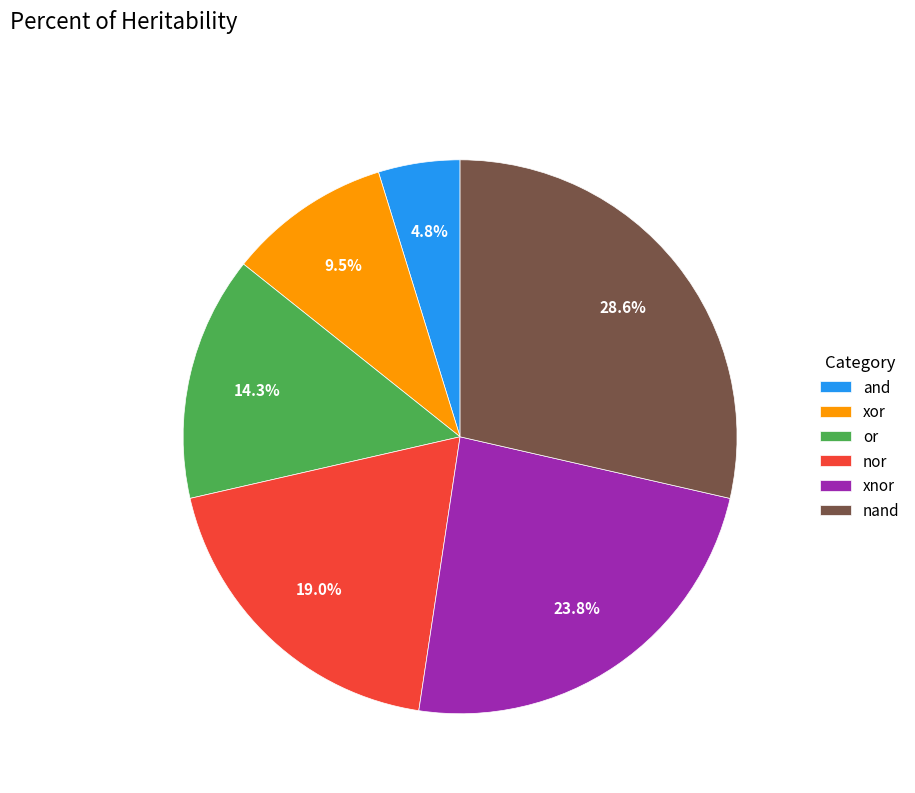

What is the total percentage of xor and or?

23.8%